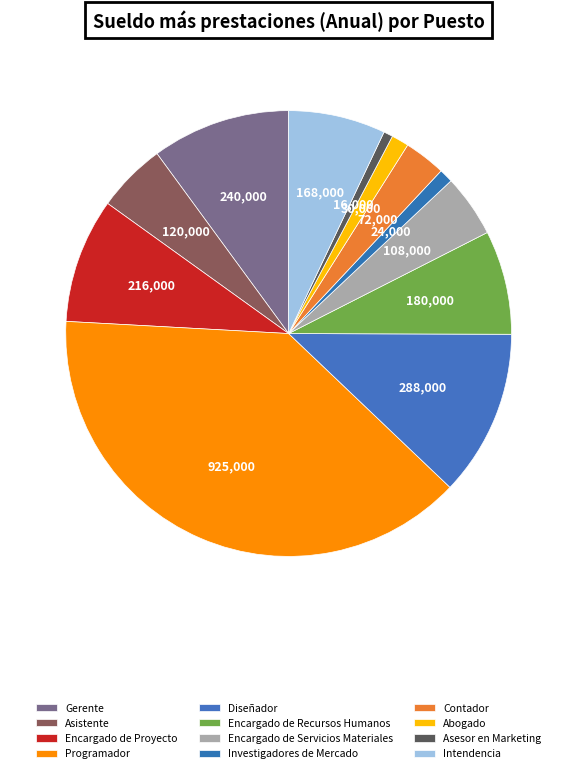

Count the number of slices in the pie.

12